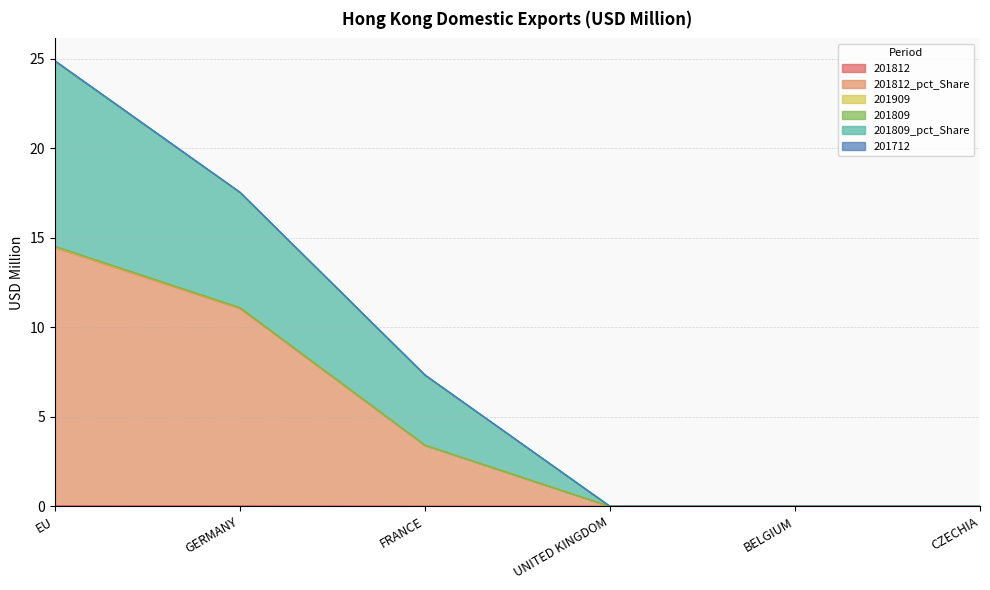

The 201712 series shows 0.0 at UNITED KINGDOM. True or false?

True